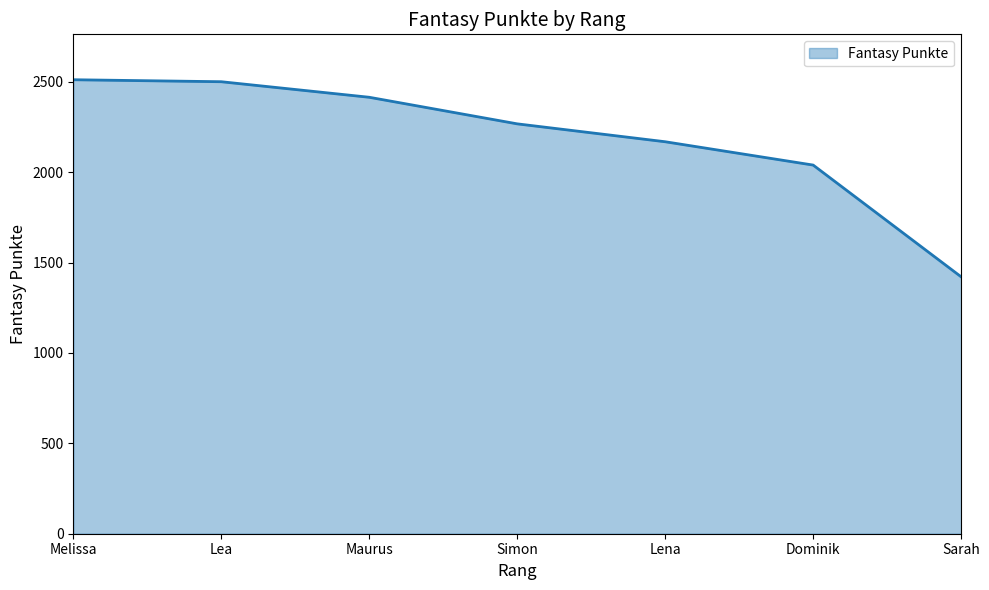

What is the difference between the values at Sarah and Lena?

747